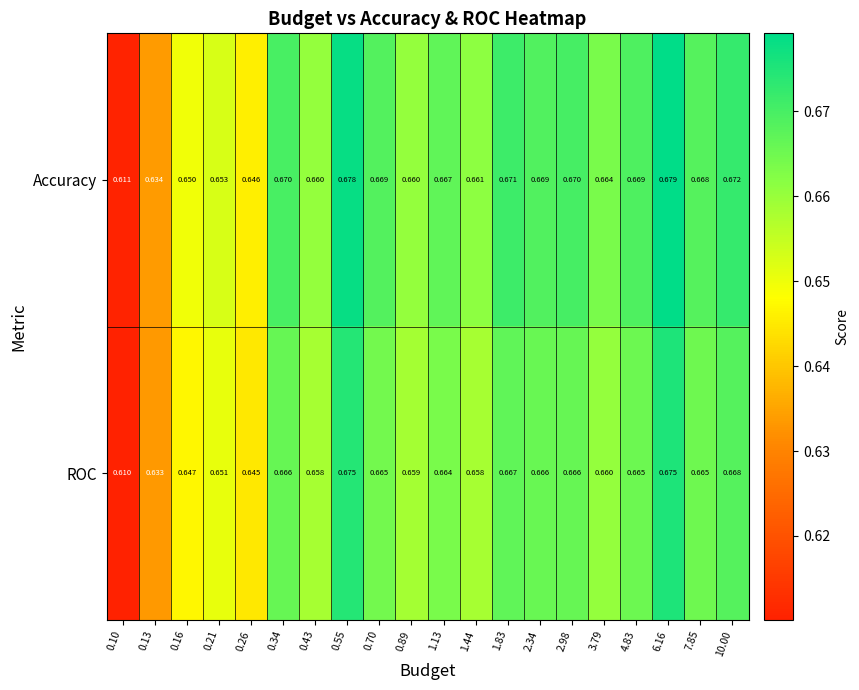

Is the value of Accuracy at 7.85 greater than the value of ROC at 1.44?

Yes